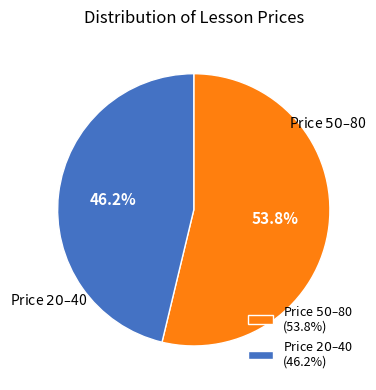

How many segments does this pie chart have?

2